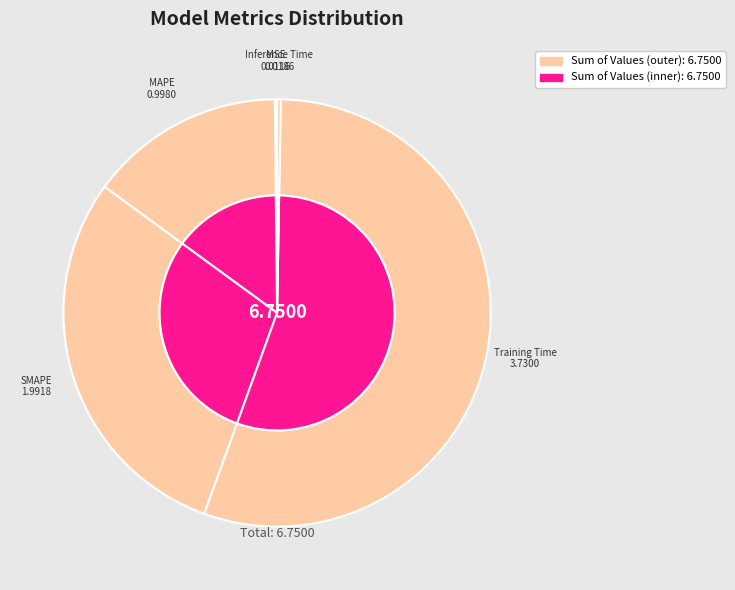

How many slices are in this pie chart?

5